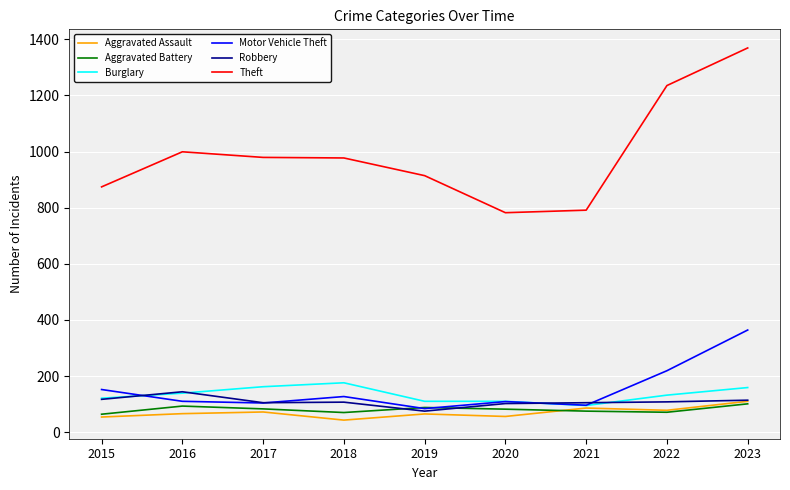

How many distinct data groups are displayed?

6